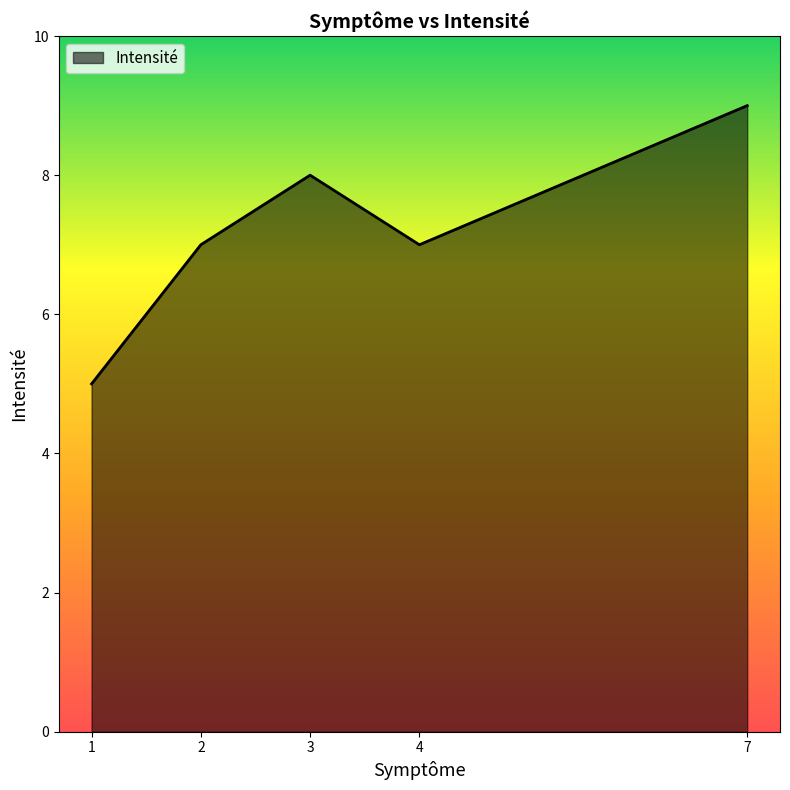

How many interior local peaks (higher than both neighbors) does the data have?

1